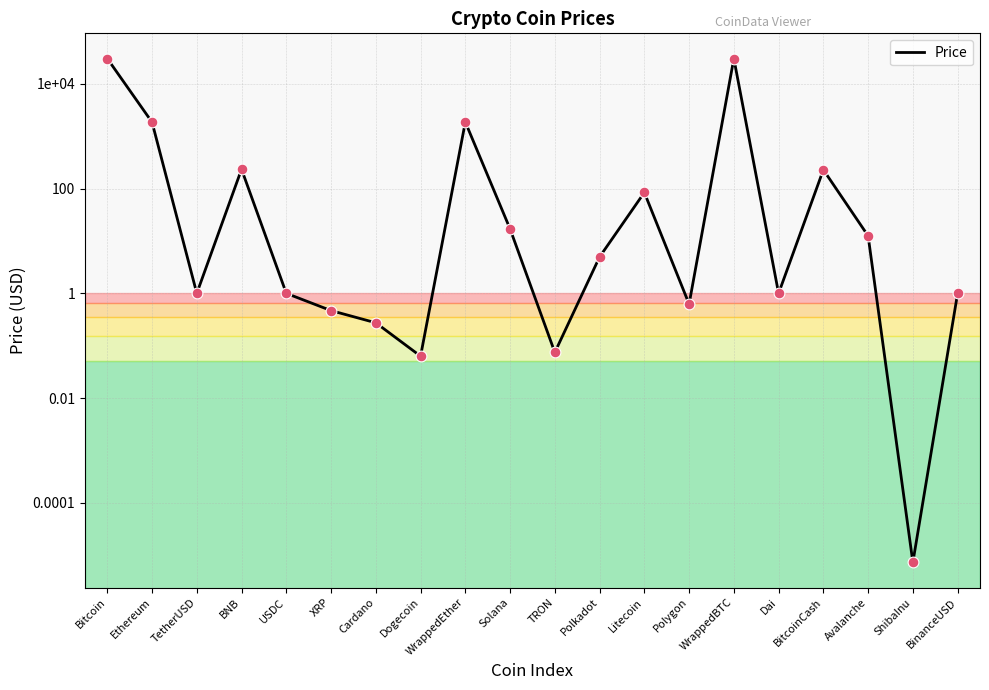

Which has a higher value, XRP or Cardano?

XRP